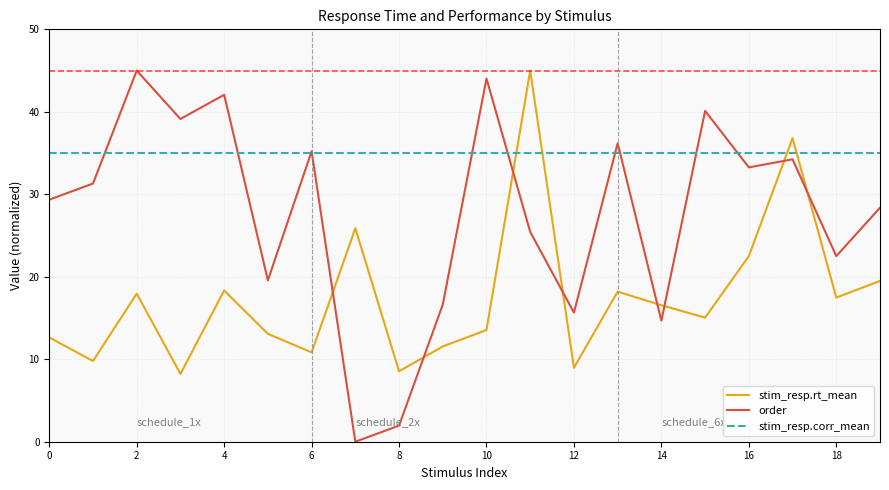

Which series has the largest total across all categories?

stim_resp.corr_mean